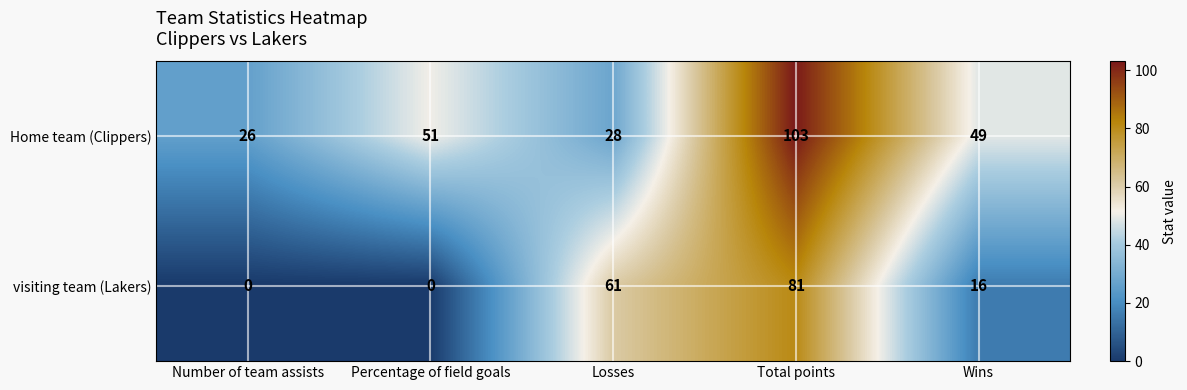

The visiting team (Lakers) series shows 61 at Losses. True or false?

True